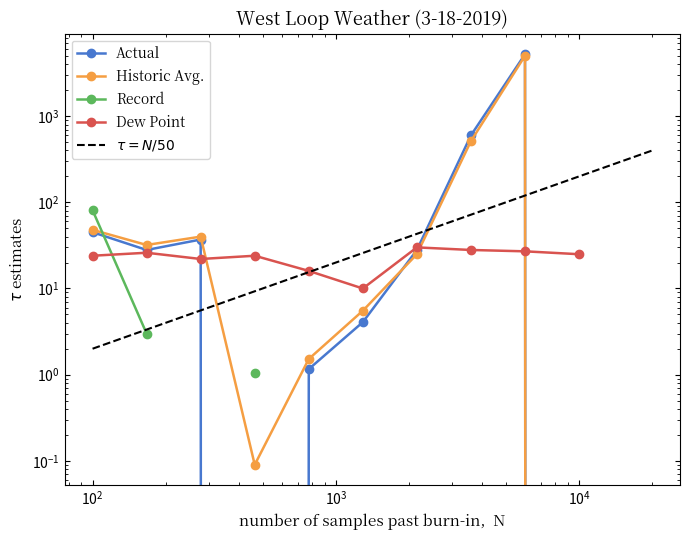

How many intersections are there between Dew Point Series and Historic Avg.?

3